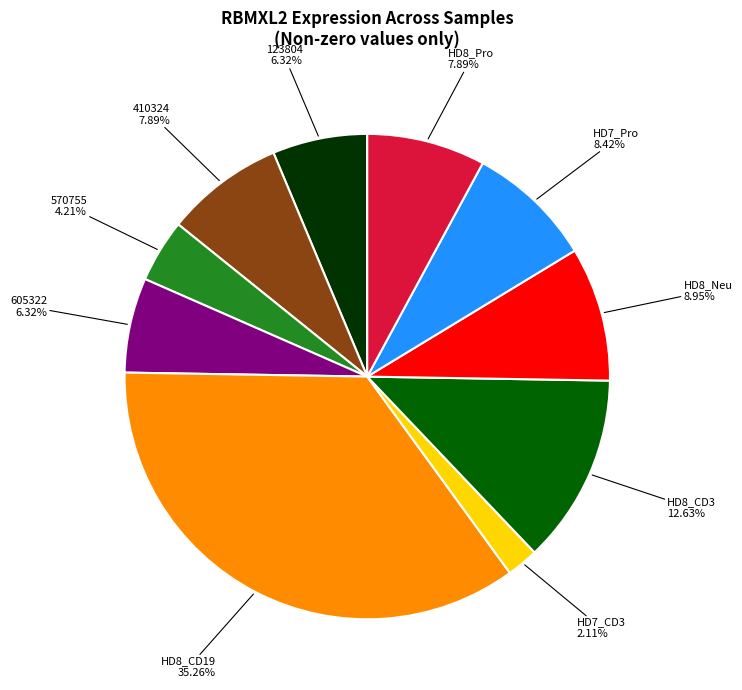

Does 123804 represent more than half of the total?

No